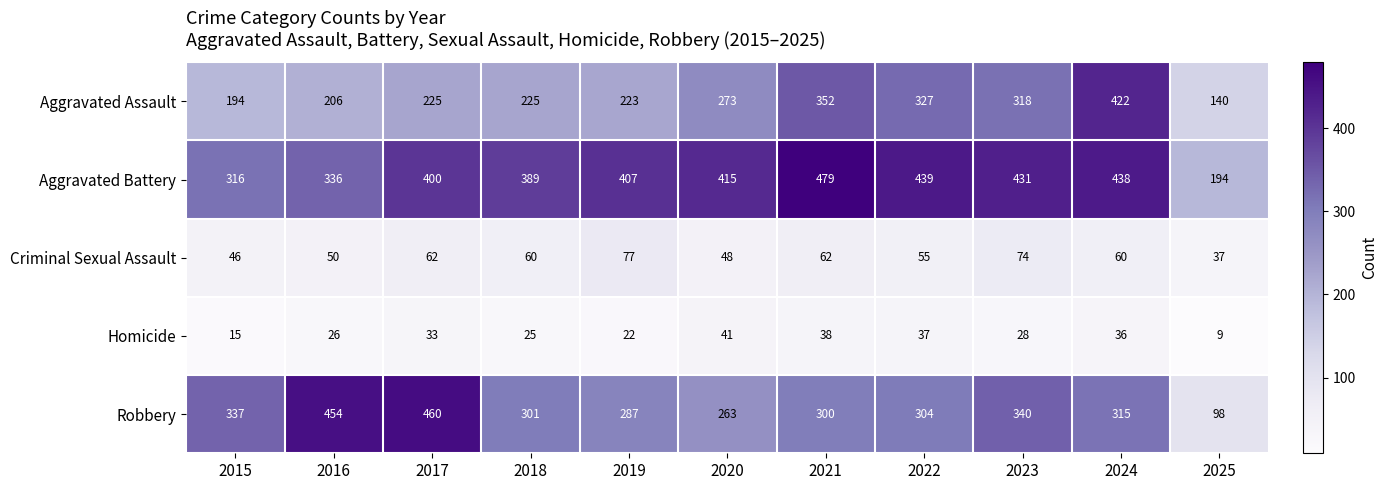

What is the greatest value displayed?

479